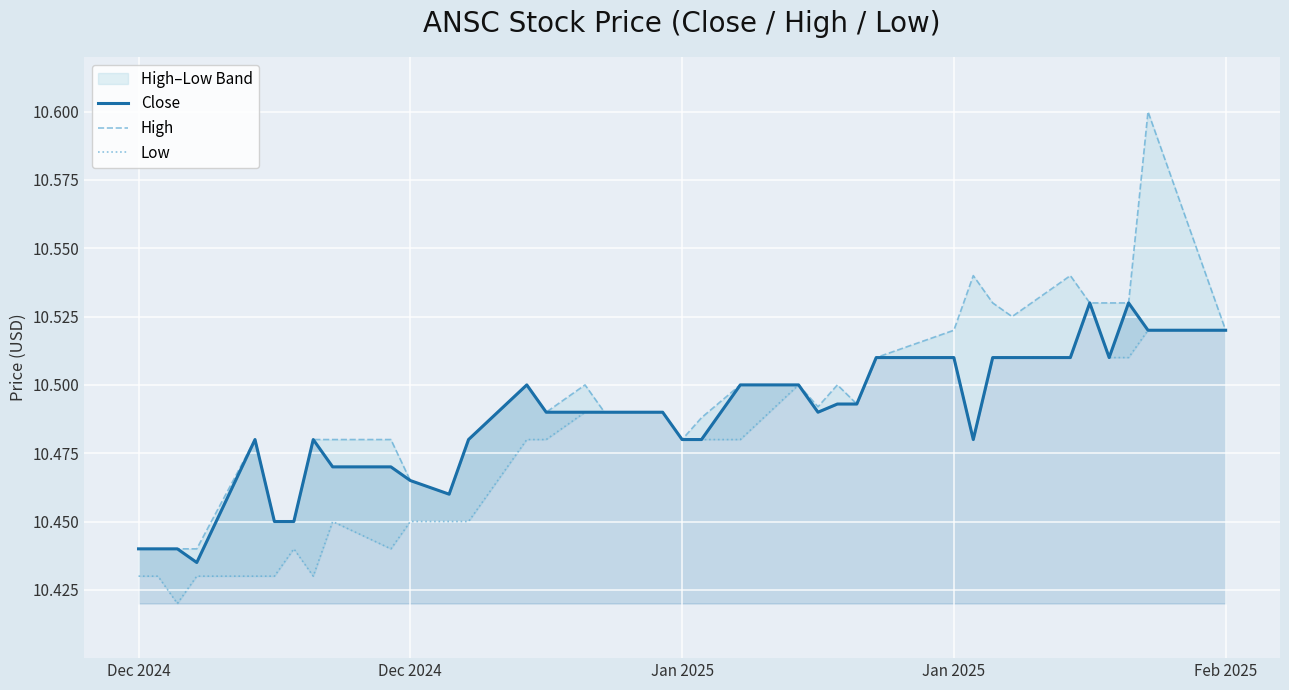

True or false: High and Close intersect in this chart.

False